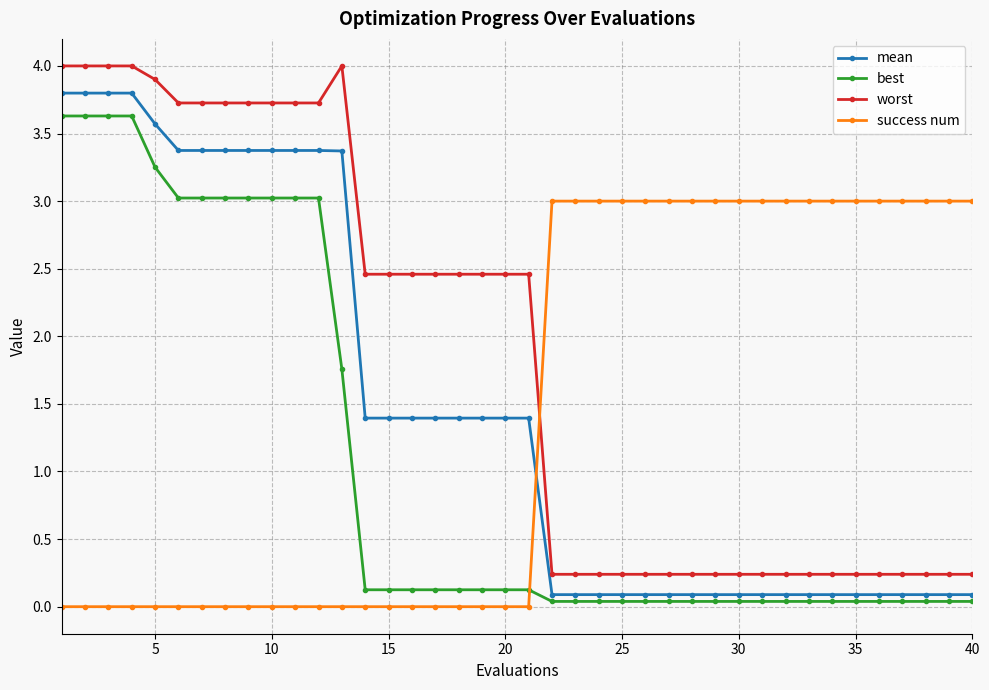

What is the value of the mean point at the 12th from the left?

3.4